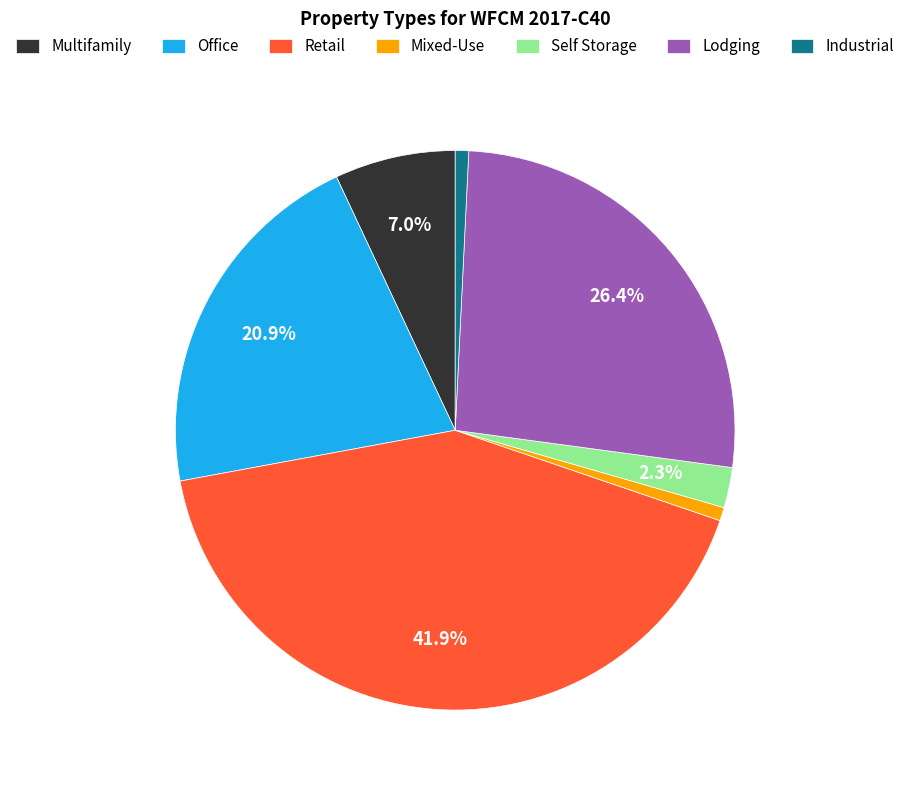

Which has a higher value, Office or Lodging?

Lodging